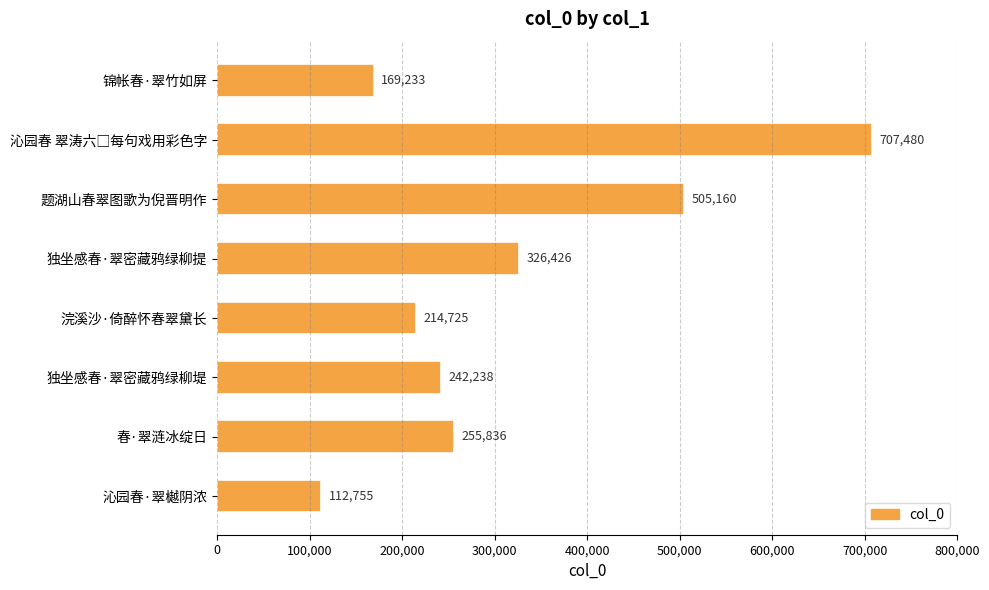

What is the average value?

316732